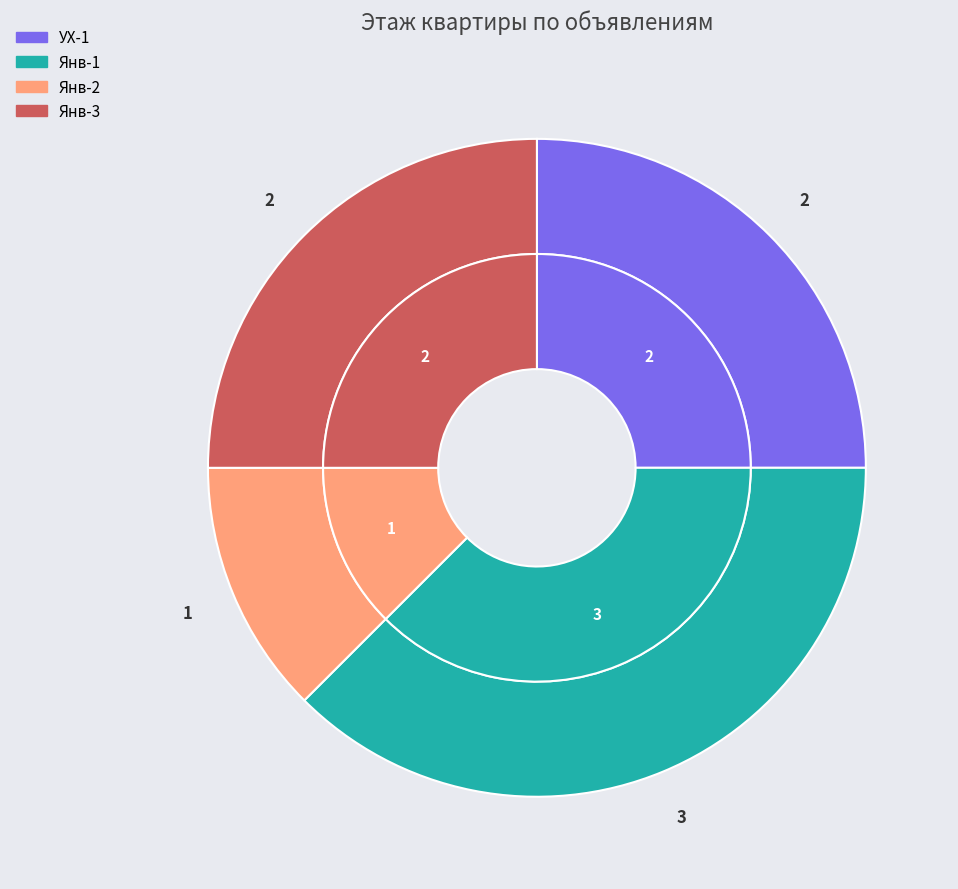

Between Янв-2 and Янв-3, which is larger?

Янв-3